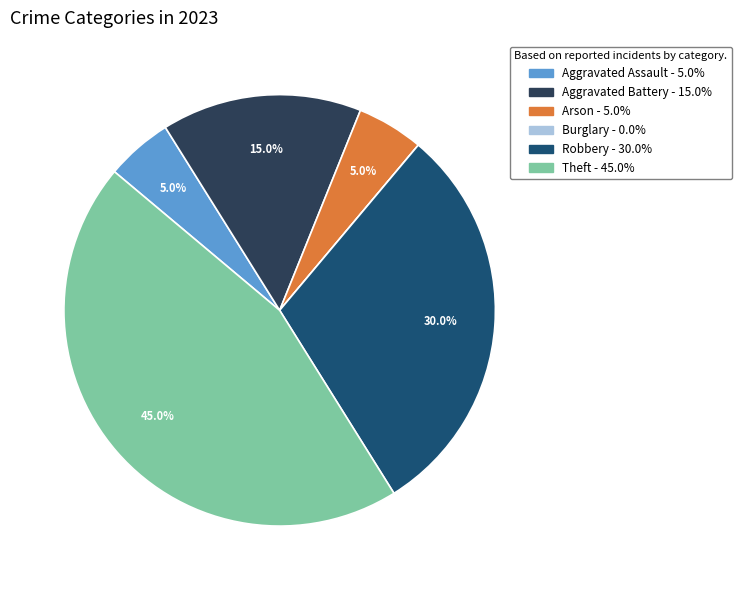

What is the ratio of the value at Aggravated Battery to the value at Arson?

3.0